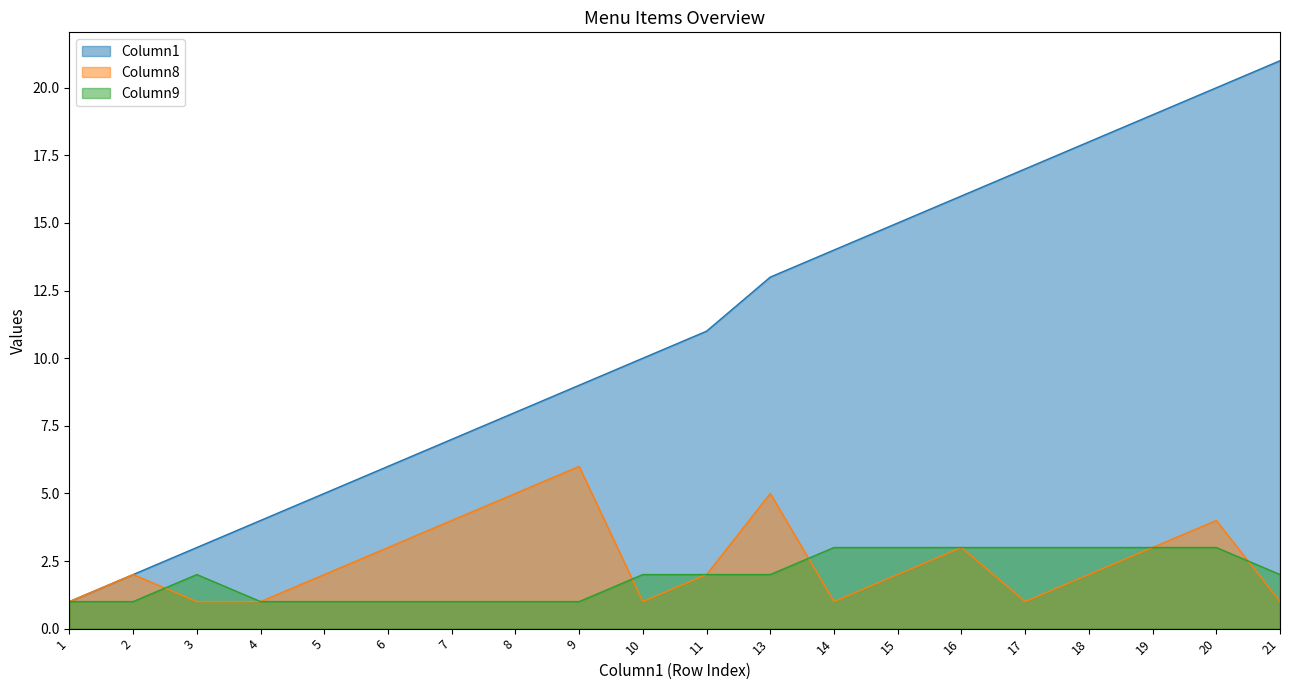

Does the chart have visible grid lines?

No